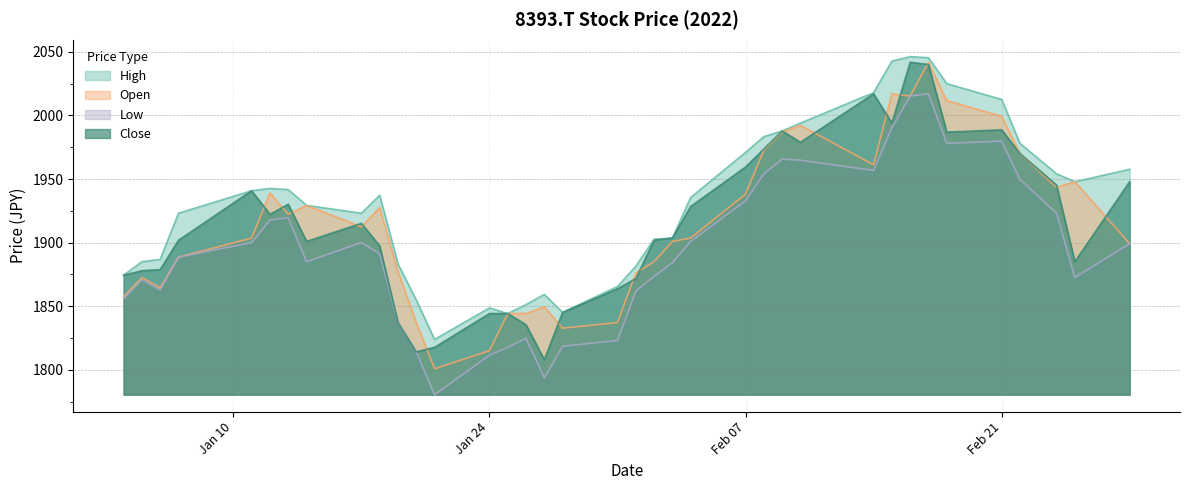

Which series has the largest total across all categories?

High